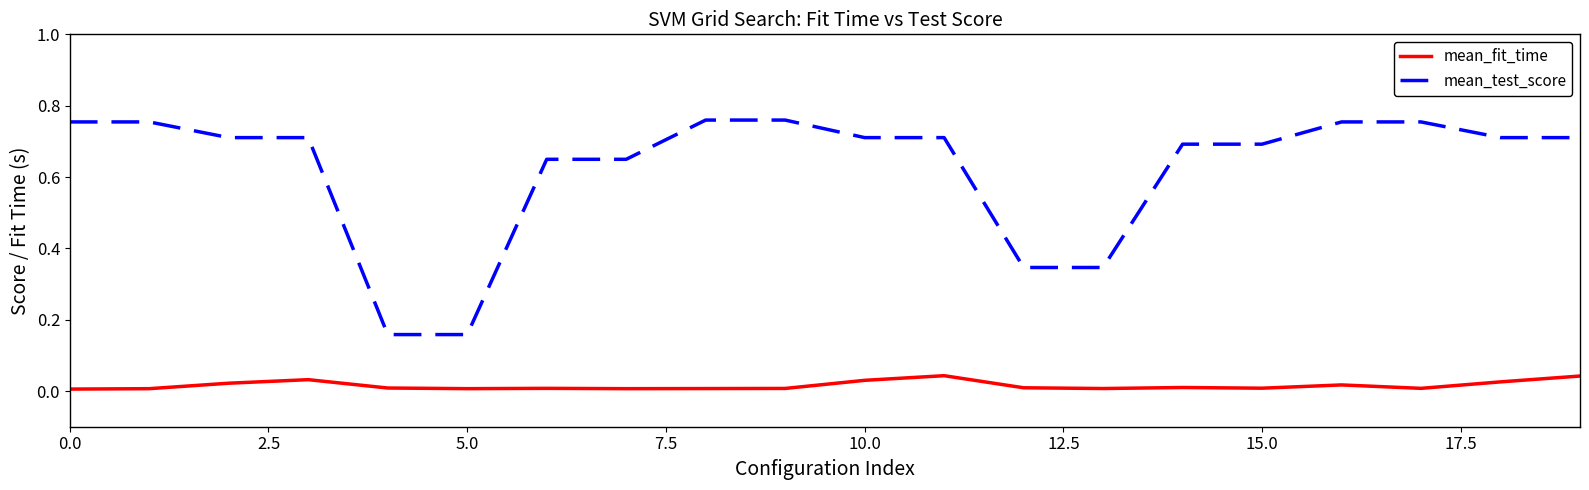

Does the chart display data point markers on the line(s)?

No